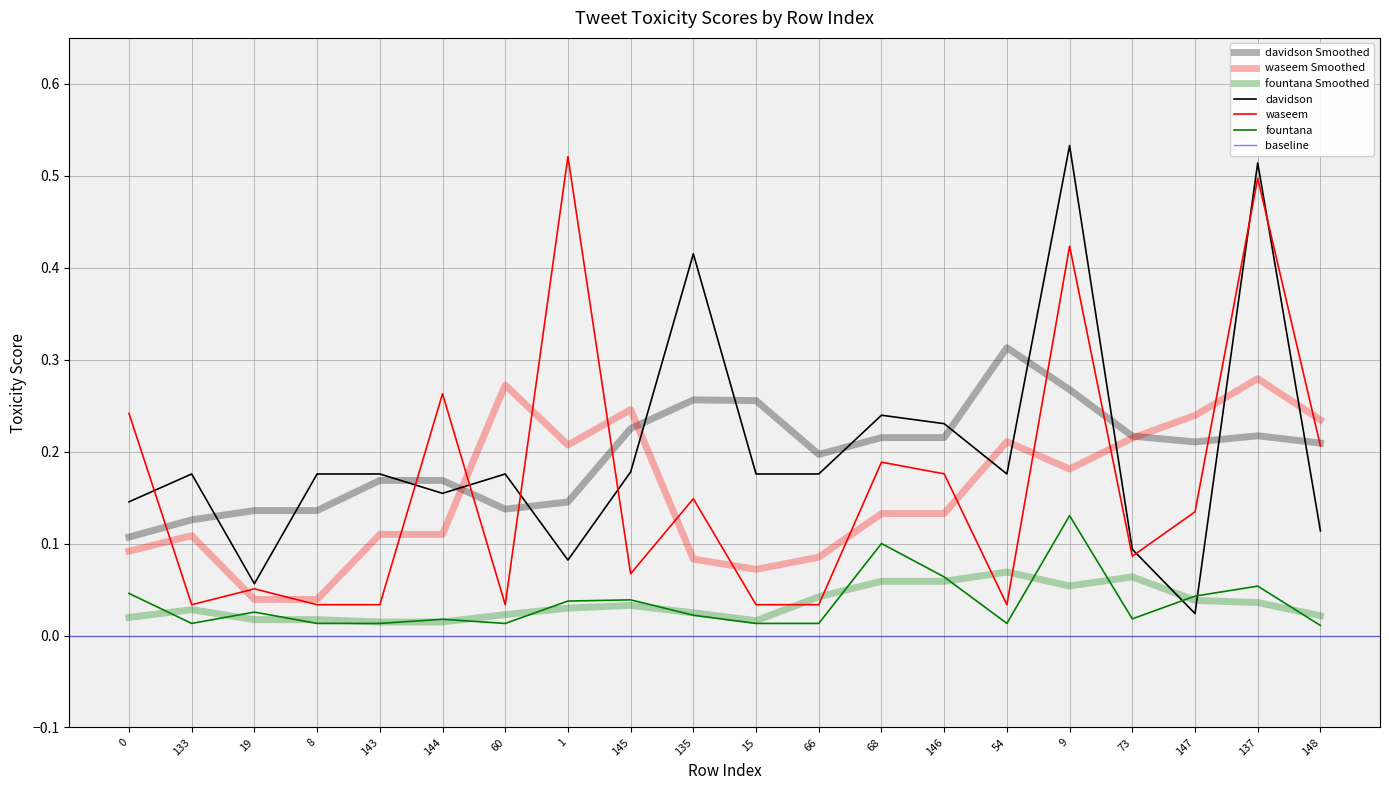

What is the difference between the second highest and second lowest values in the waseem series?

0.5